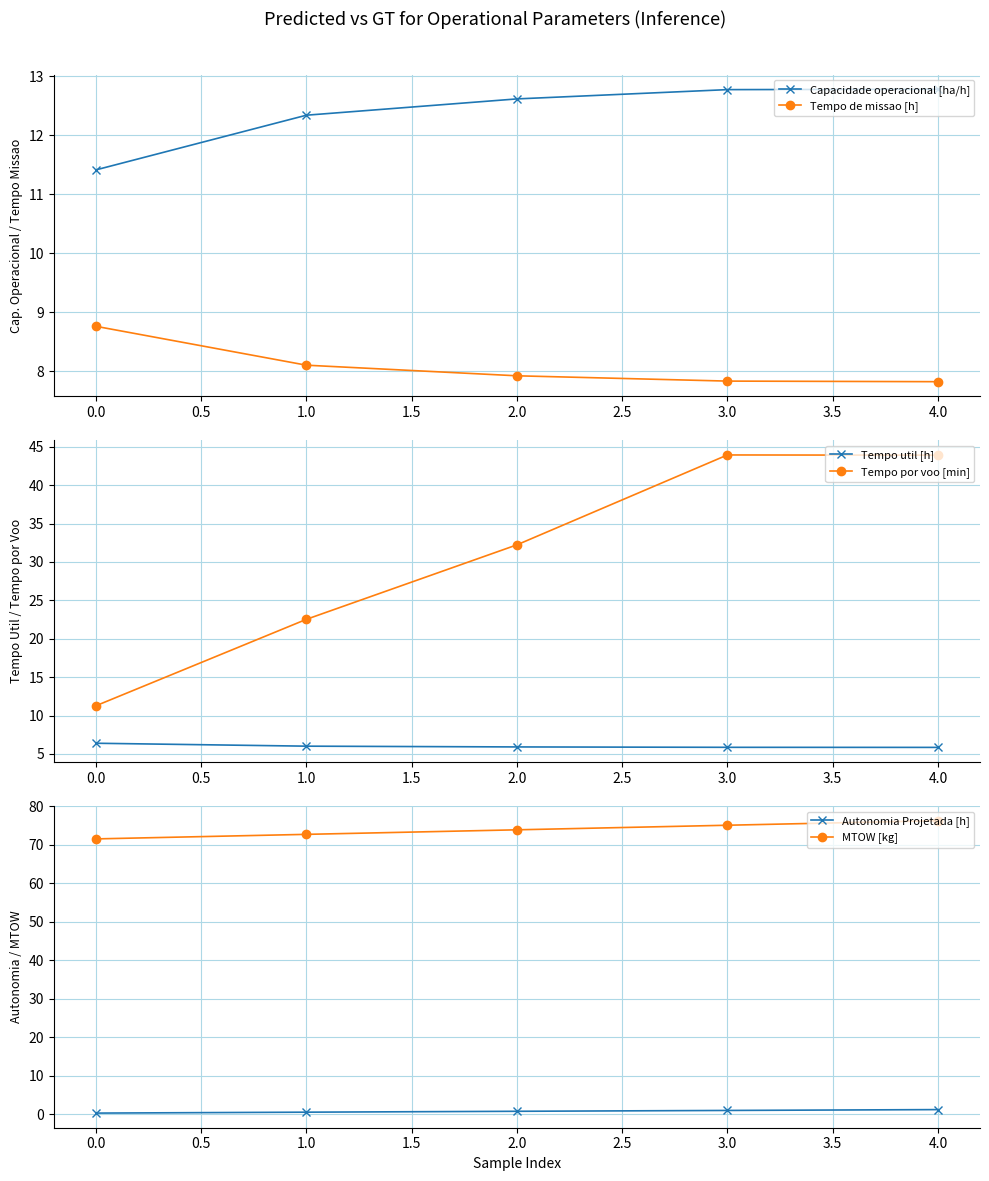

Which series has the largest total across all categories?

MTOW [kg]